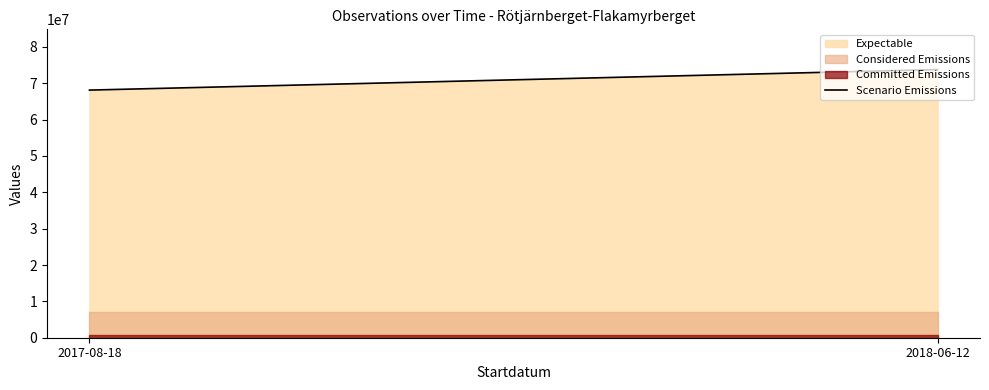

What is the change in value from 2017-08-18 to 2018-06-12?

+5649904.0